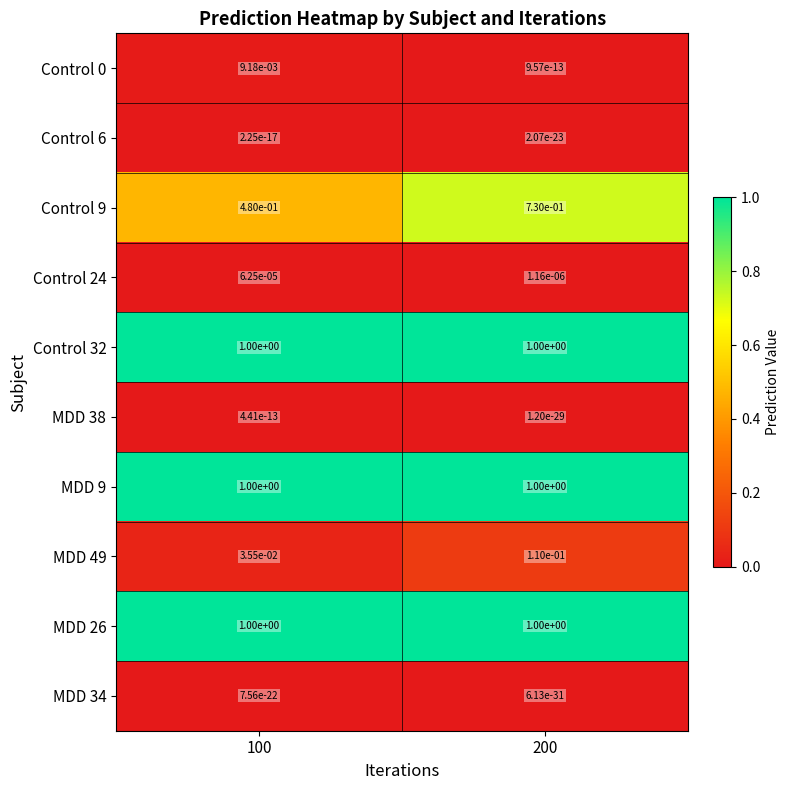

At which category is the sum across all series the highest?

200